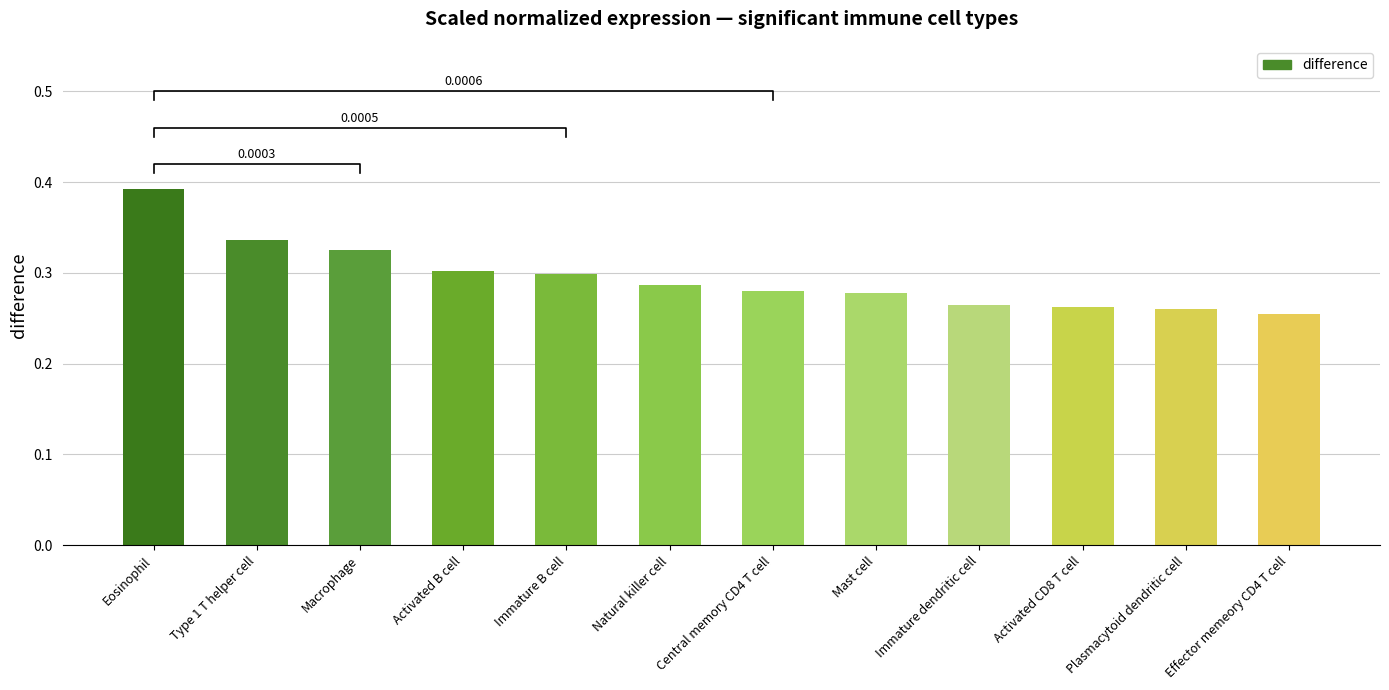

The chart shows a value of 0.1 at Mast cell. True or false?

False